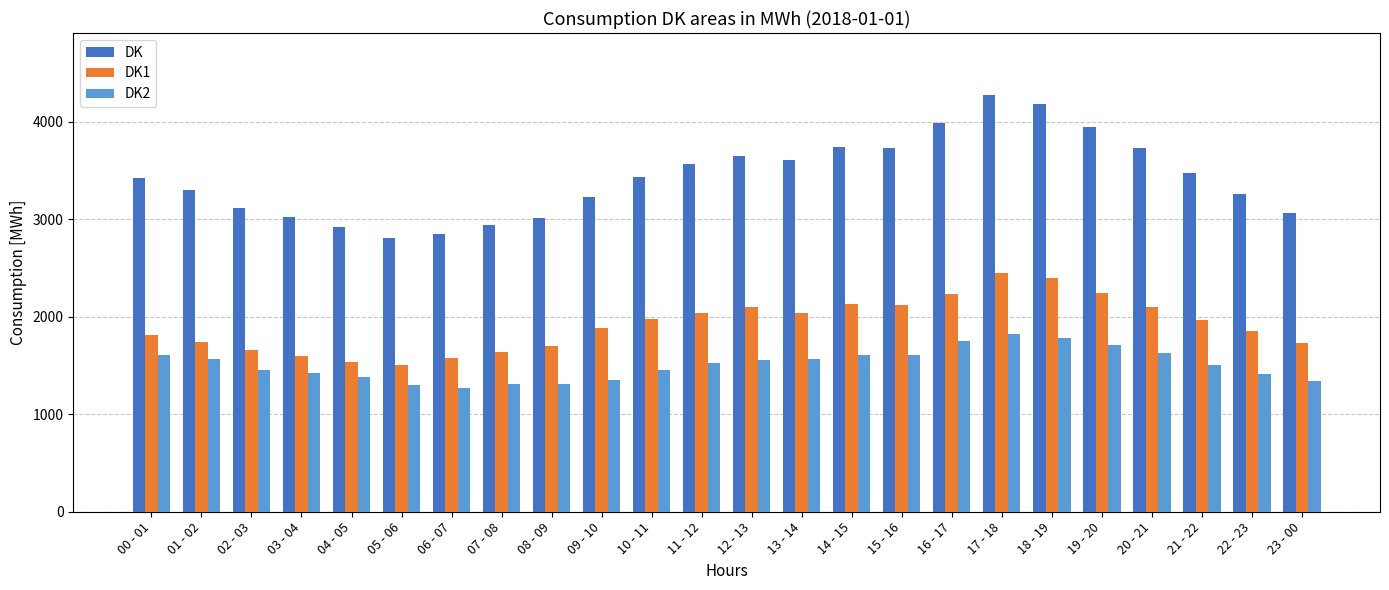

What is the difference between the DK1 values at 21 - 22 and 01 - 02?

228